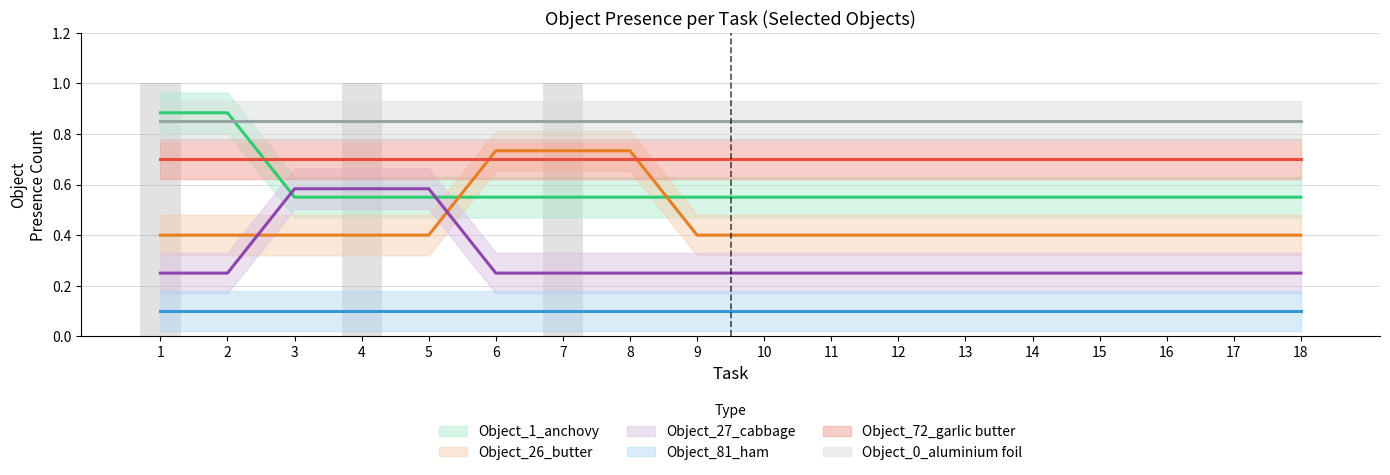

How many Object_26_butter values are between 0 and 1?

18